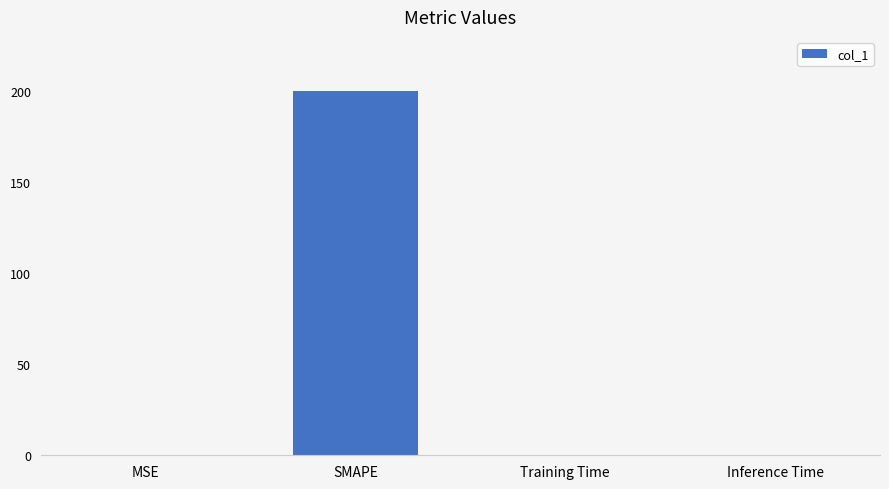

How many categories are shown in the chart?

4